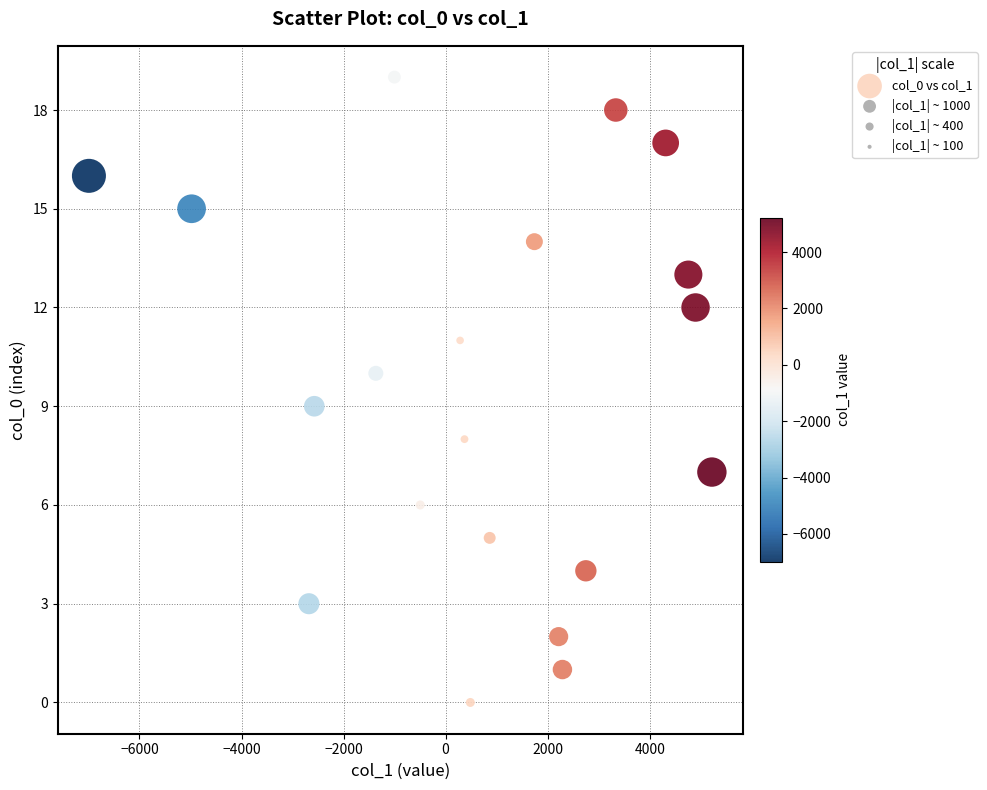

What is the range of Y values (max minus min)?

19